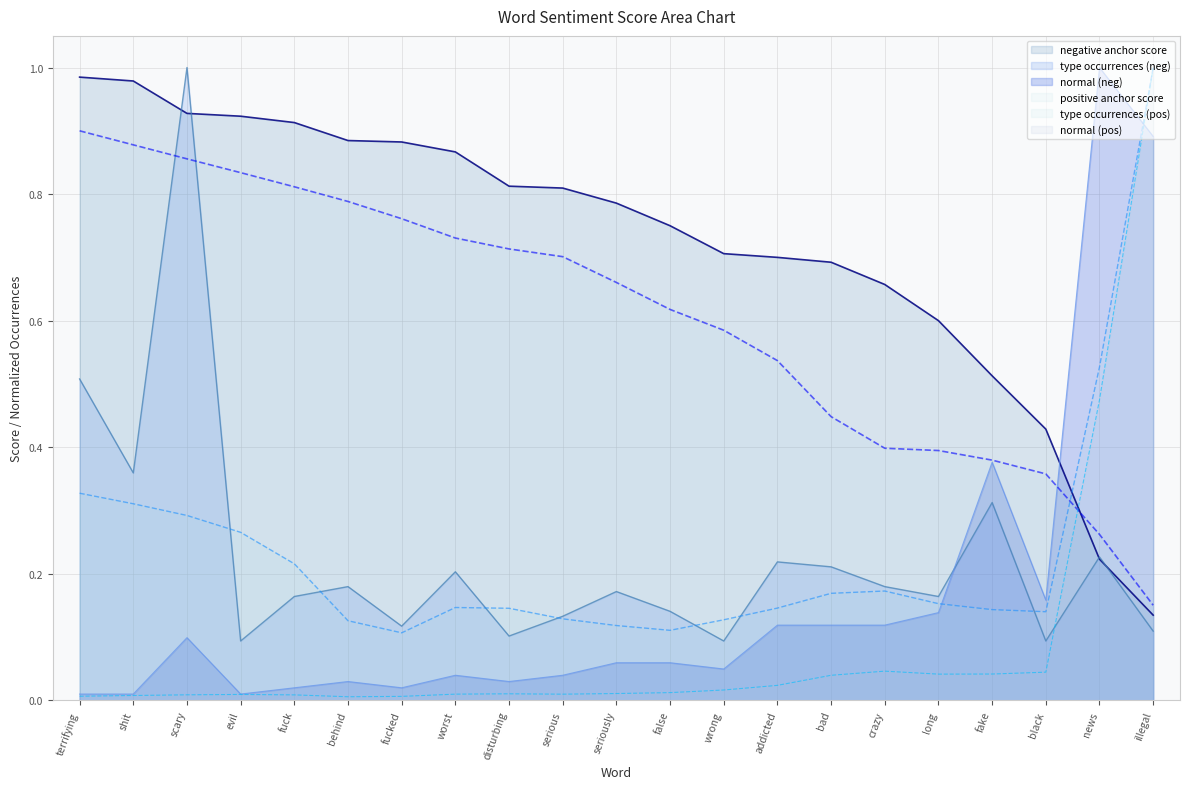

List the labels in order of normal (neg) value, smallest first.

terrifying, shit, evil, fuck, fucked, behind, disturbing, worst, serious, wrong, seriously, false, scary, addicted, bad, crazy, long, black, fake, illegal, news